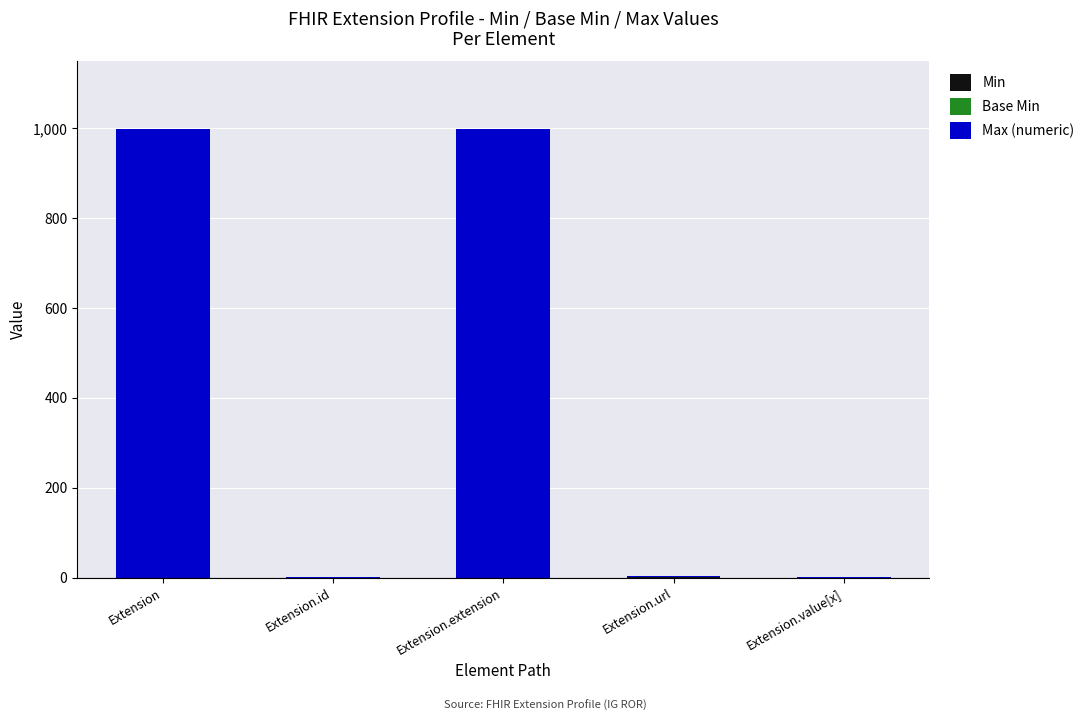

Are the bars grouped side by side (vs. stacked)?

No